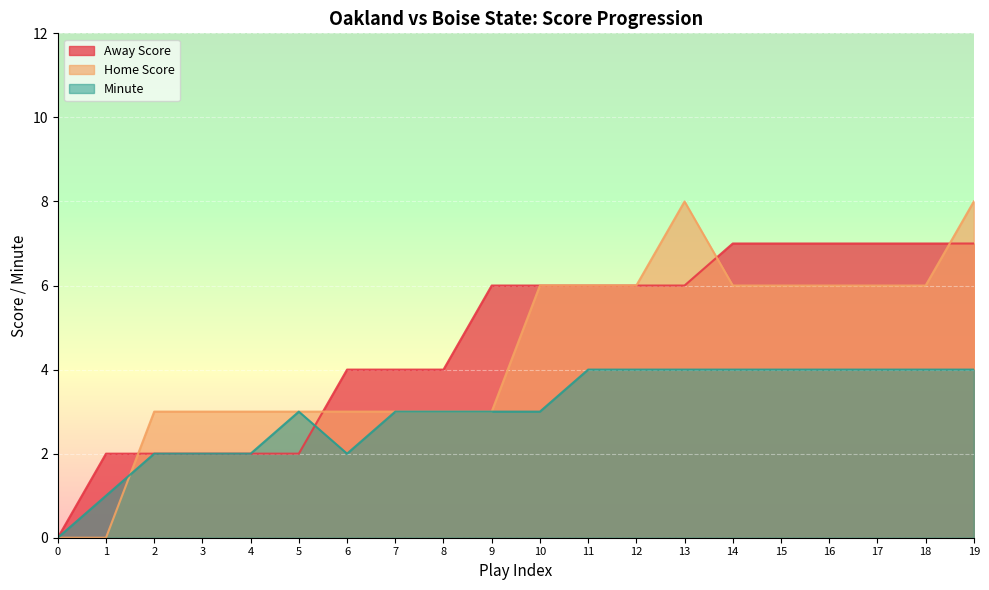

What is the spread (max minus min) of values at 11?

2